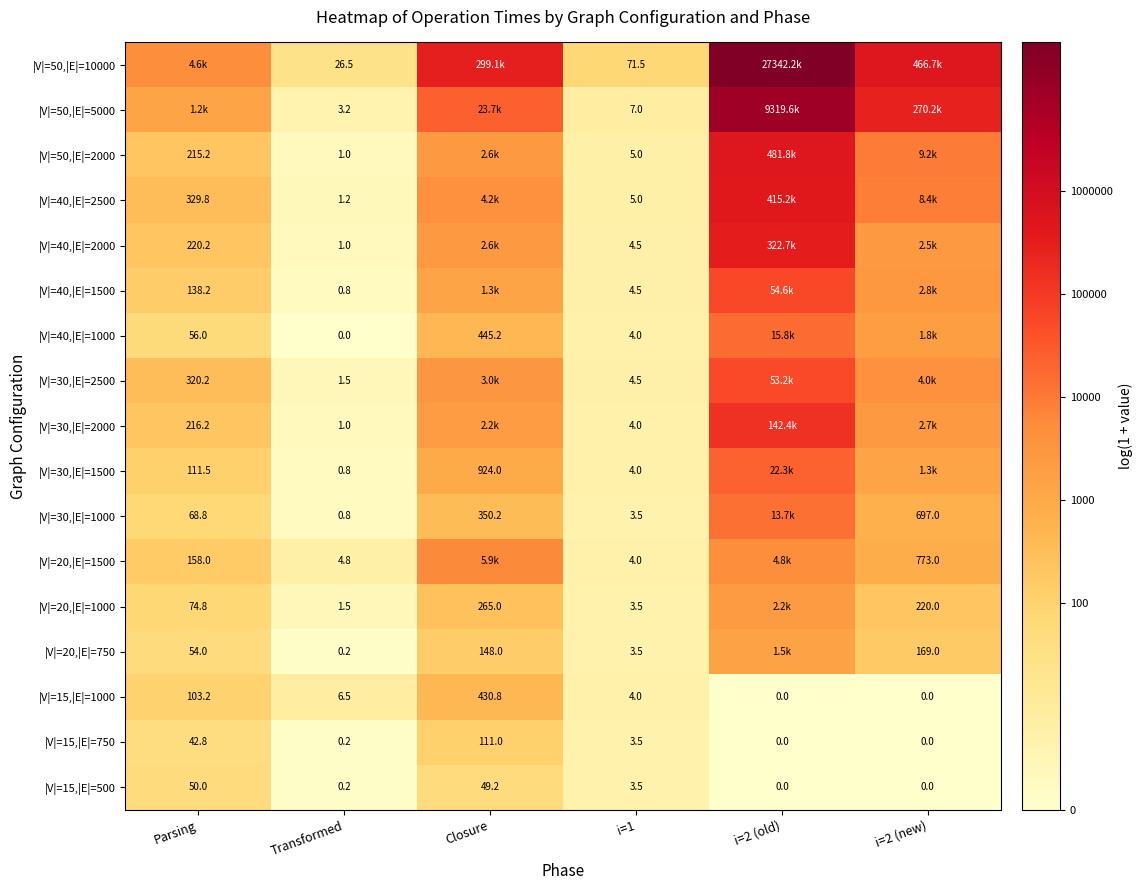

At which category is the sum across all series the highest?

i=2 (old)